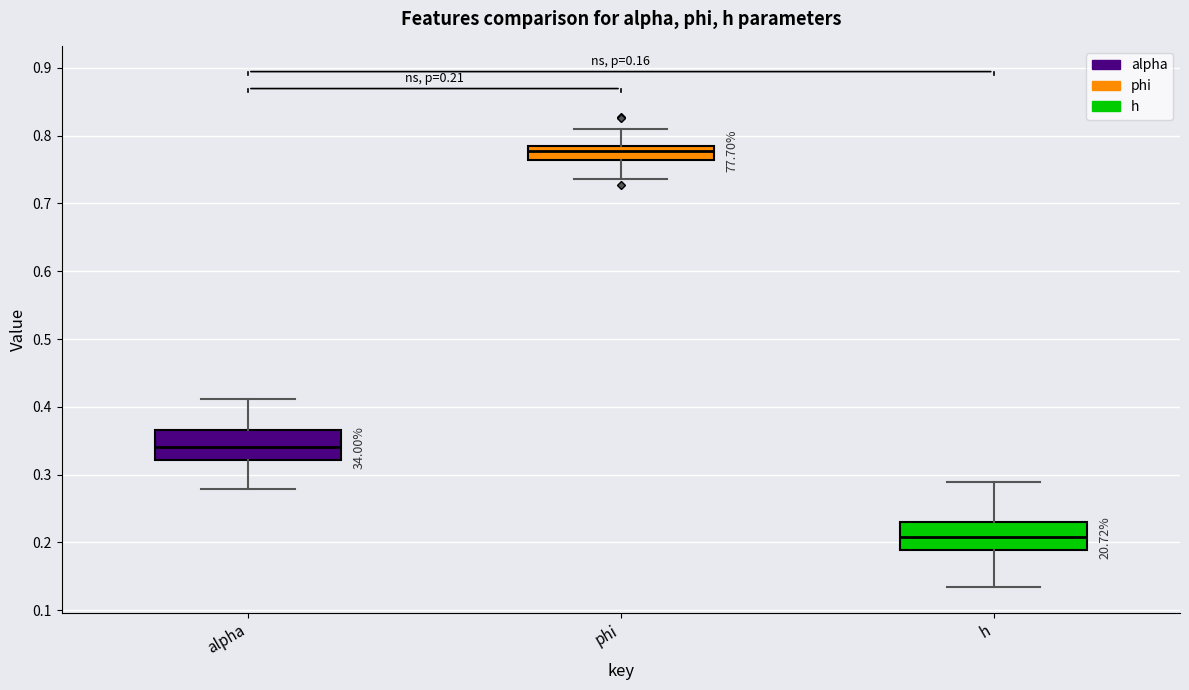

Which box has the lowest median line?

h